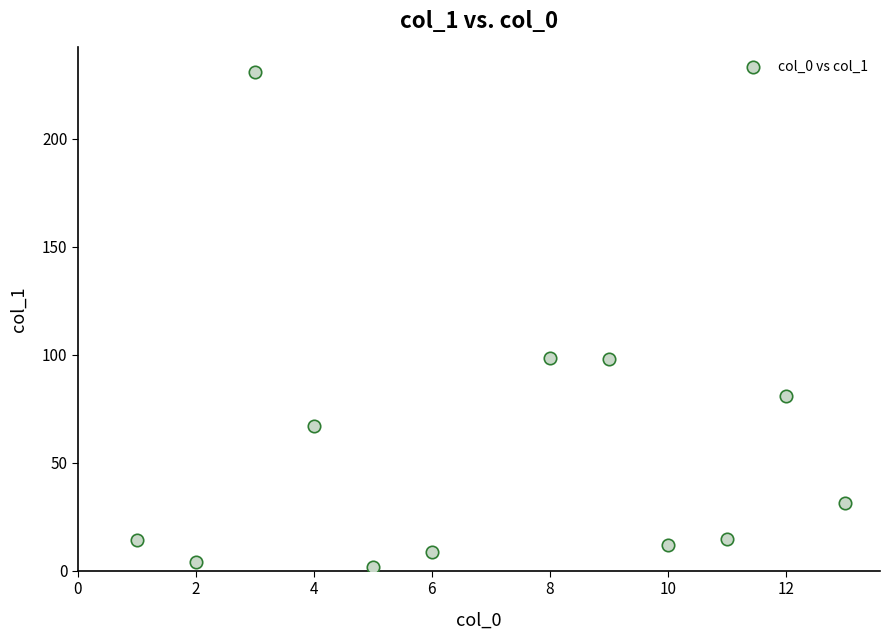

What is the range of Y values (max minus min)?

229.0